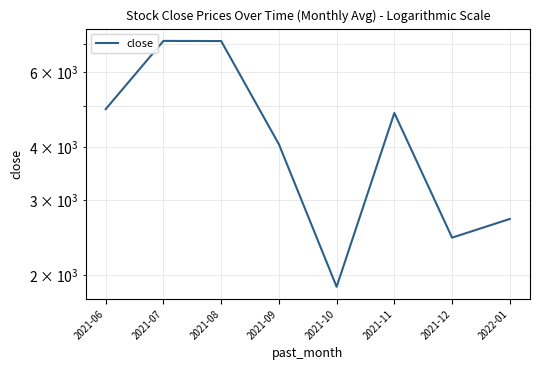

Rank the categories by value from highest to lowest.

2021-07, 2021-08, 2021-06, 2021-11, 2021-09, 2022-01, 2021-12, 2021-10